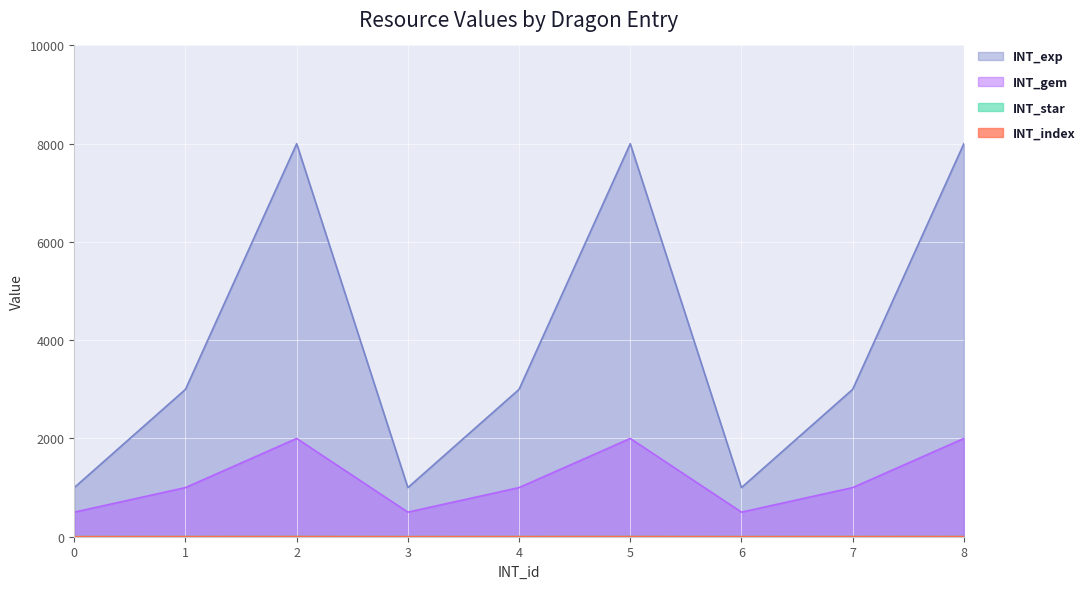

True or false: INT_gem has more than 1 interior local peaks.

True